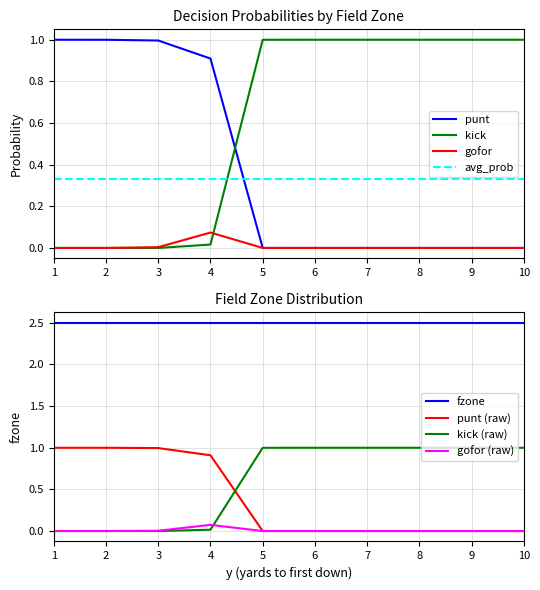

Is it true that punt equals 0.7 at 1?

False